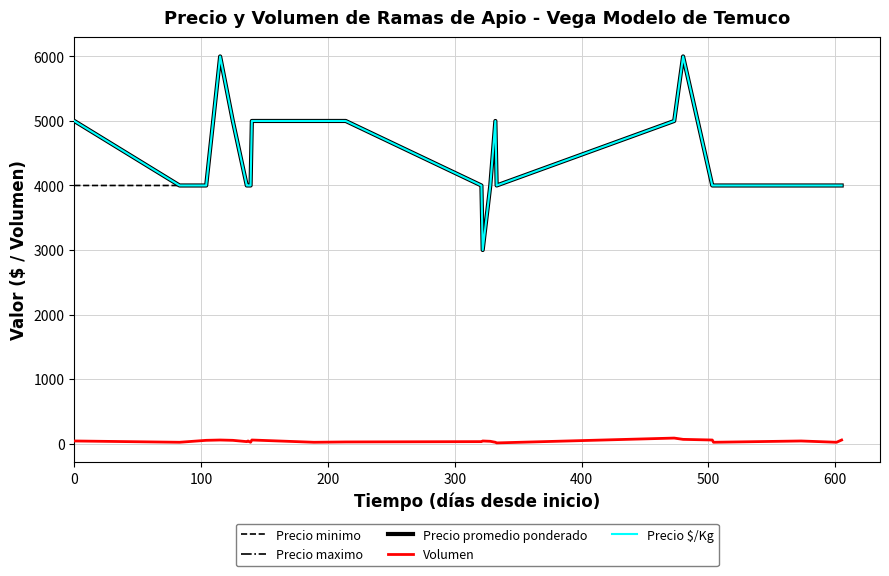

In Precio promedio ponderado, how many points are higher than both neighbors (excluding endpoints)?

3